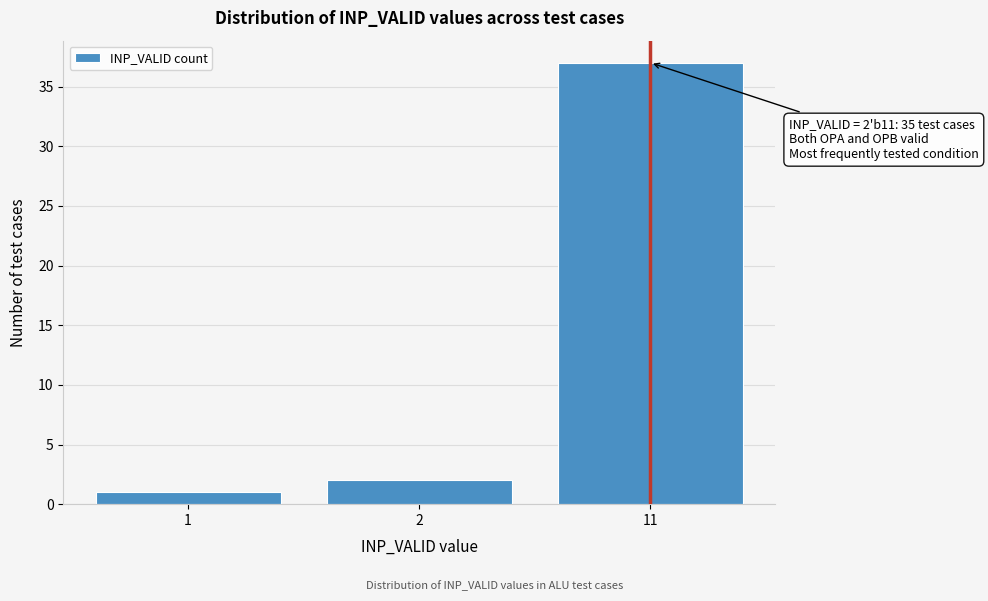

Reading left to right, what are all the values shown in this chart?

1=1	2=2	11=37